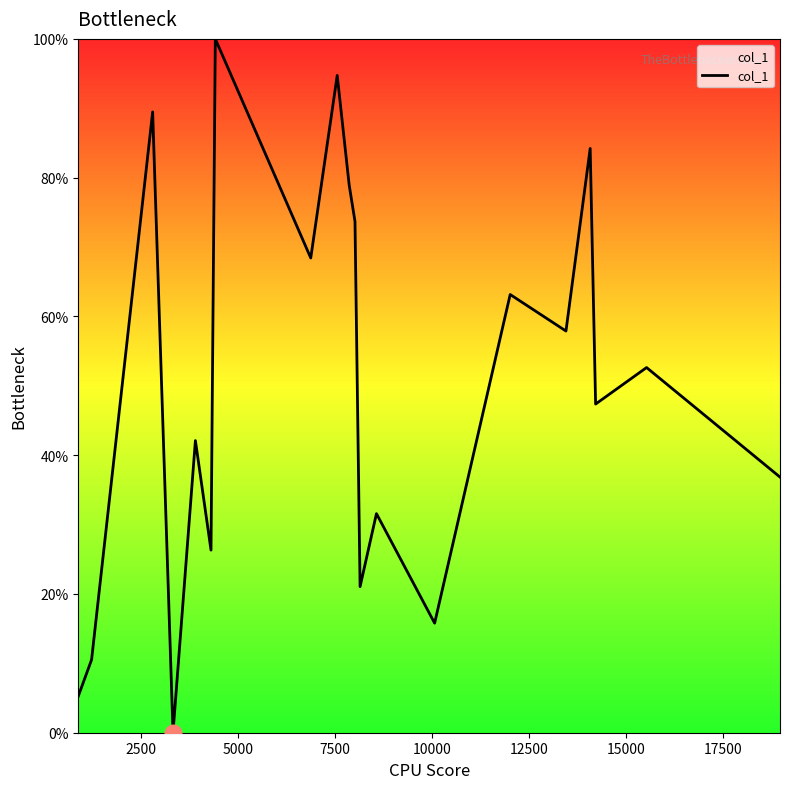

What is the difference between the maximum and minimum values?

100.0